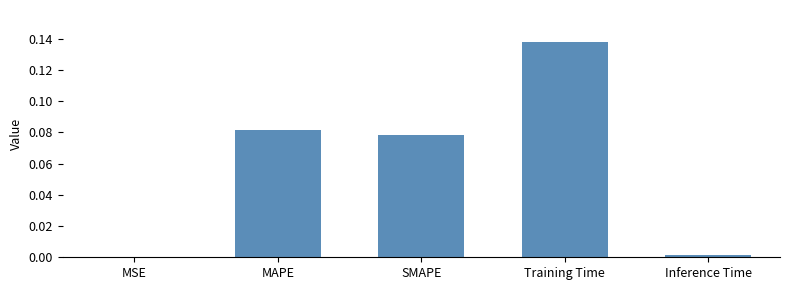

What is the sum of all values?

0.3